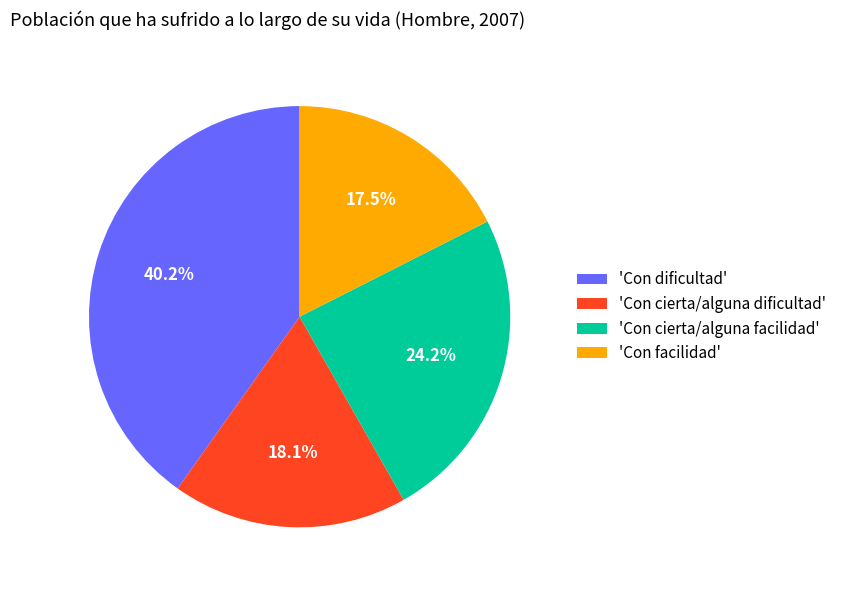

What is the smallest slice in the pie chart?

'Con facilidad'